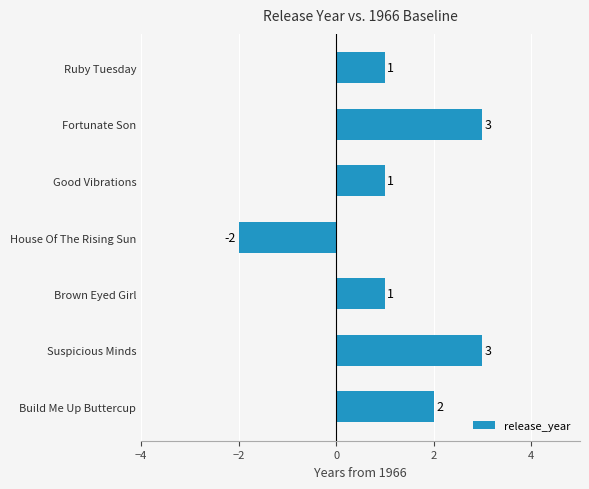

How many values are below zero?

1